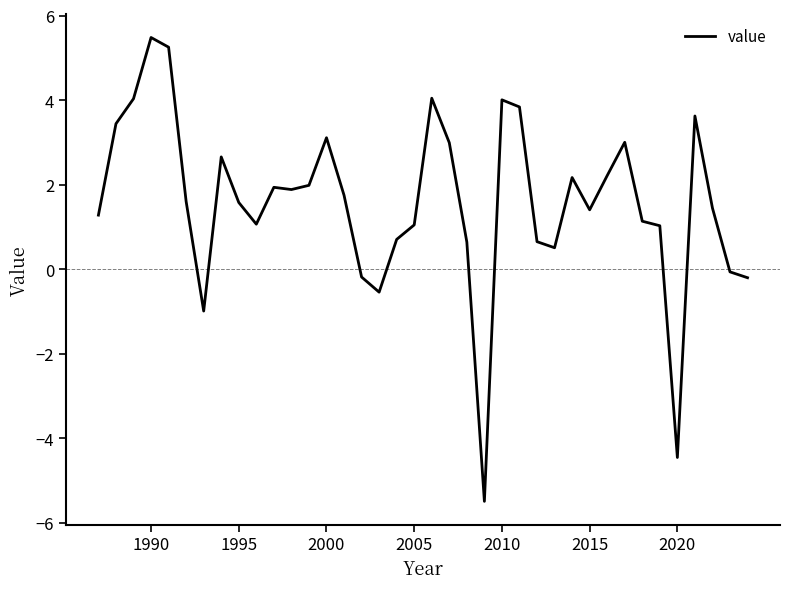

What is the difference between the maximum and minimum values?

11.0